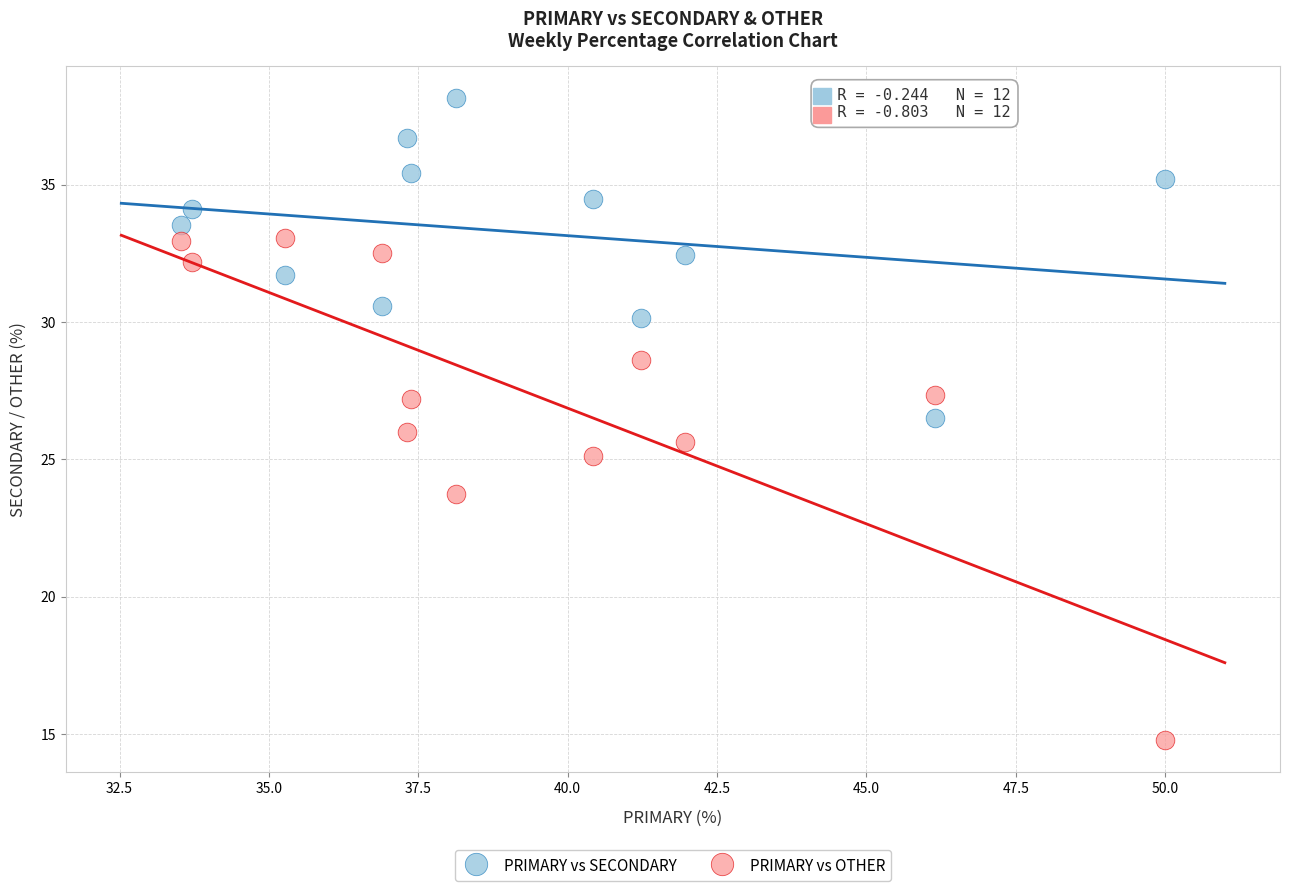

Which series contains the highest Y value?

PRIMARY vs SECONDARY